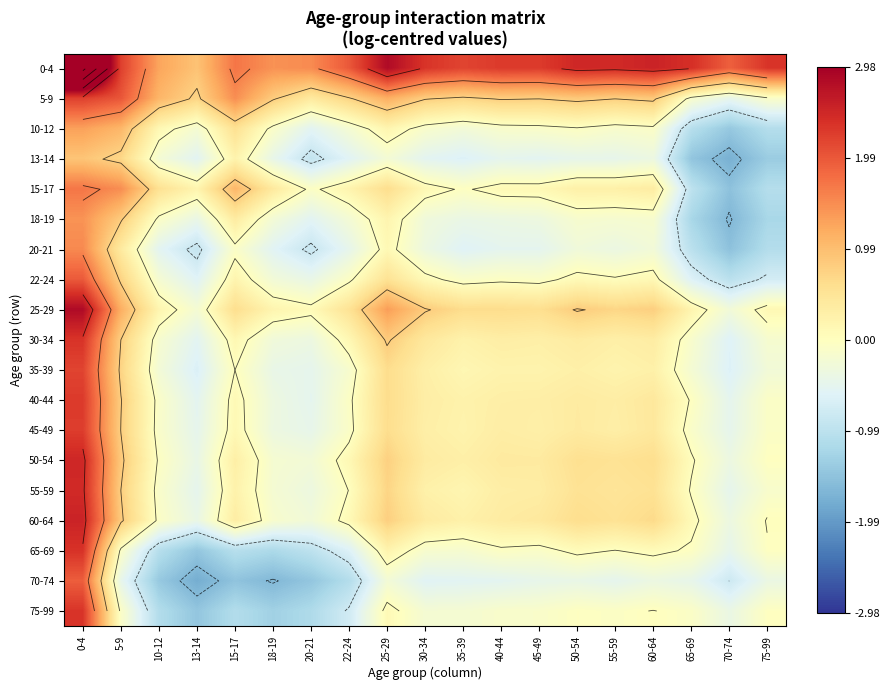

What is the total value across all series at 22-24?

-0.4